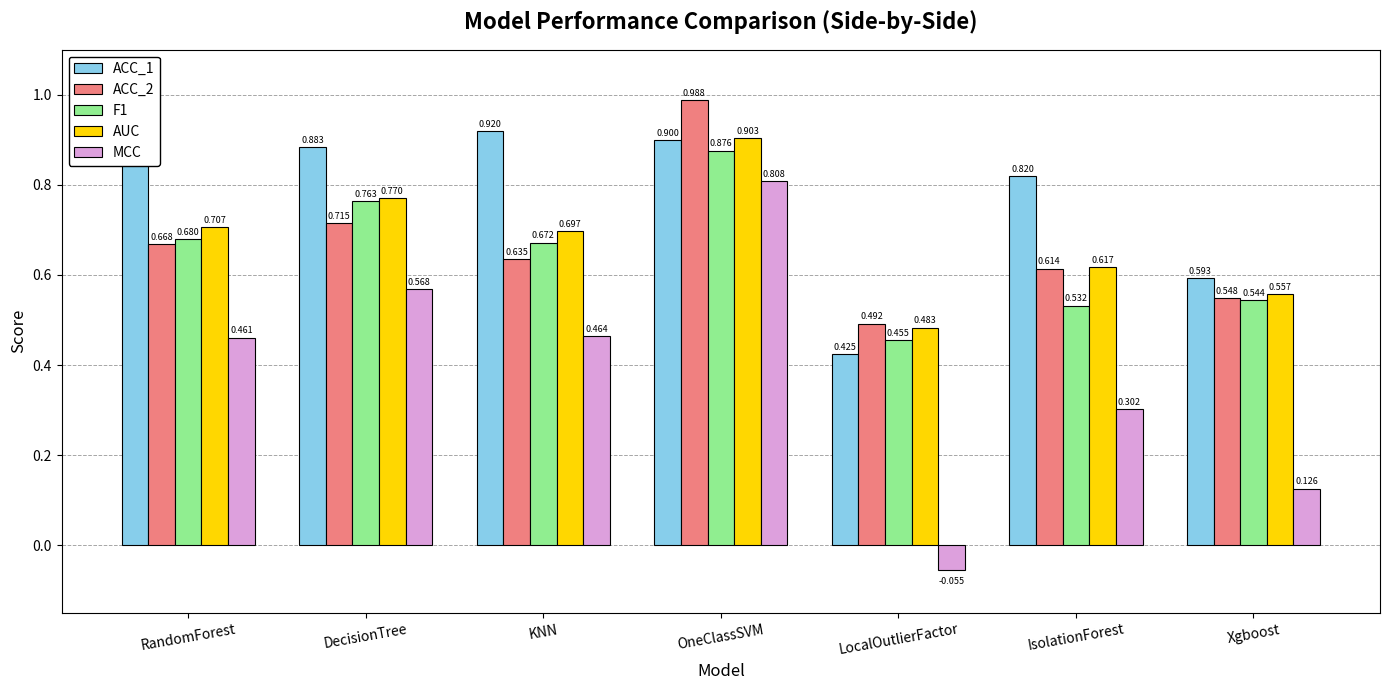

True or false: MCC has a value of 1.3 at OneClassSVM.

False